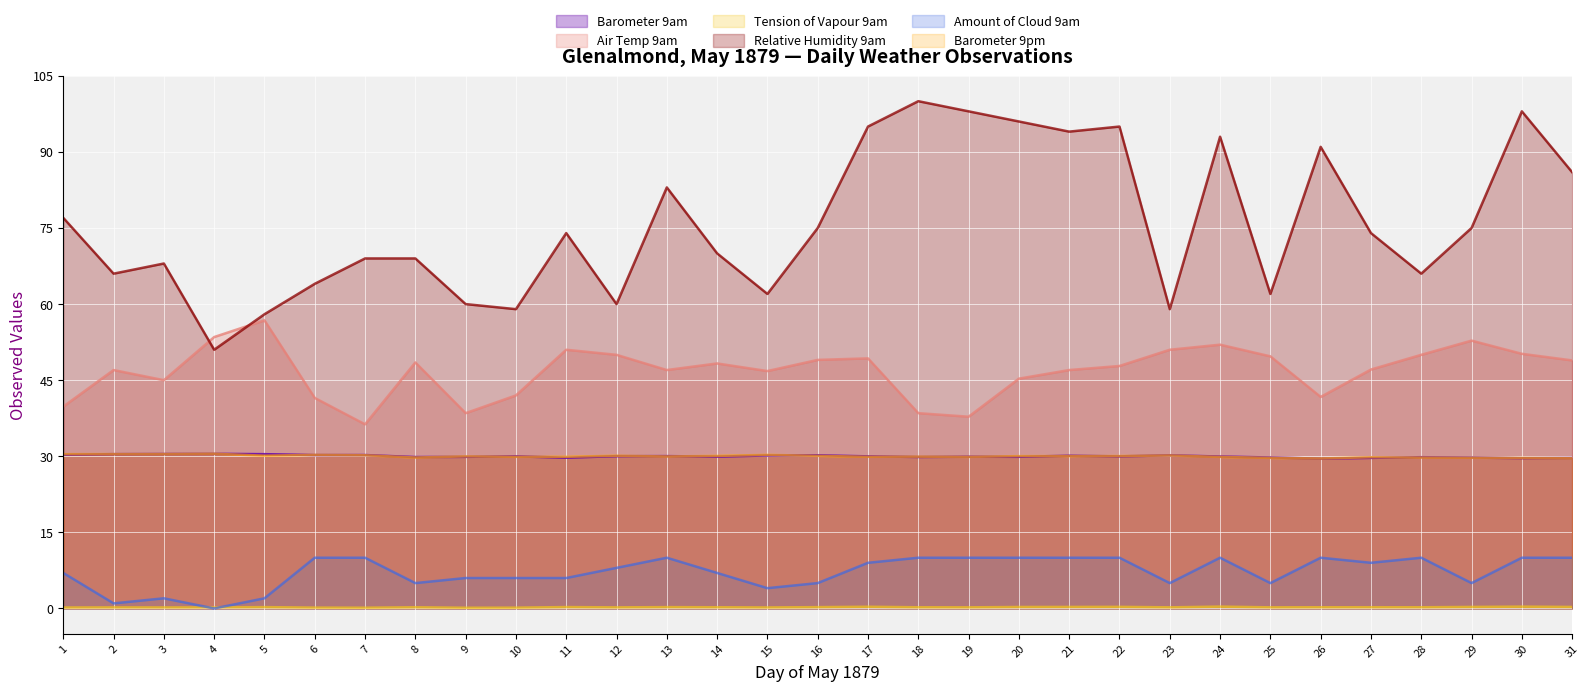

Does the chart display data point markers on the line(s)?

No